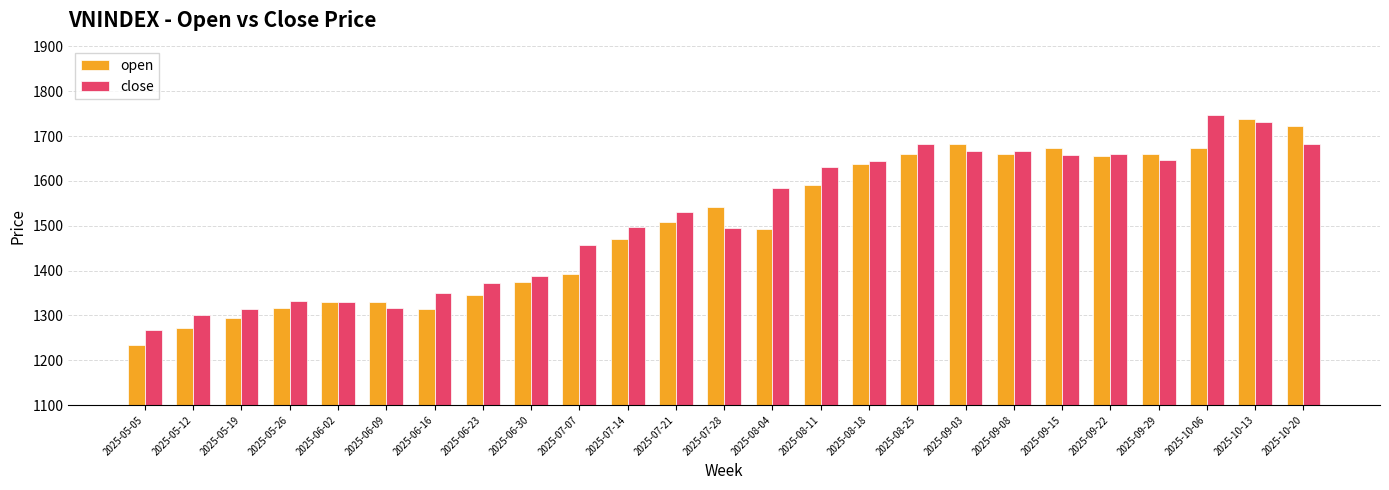

At which category does the chart reach its peak across all series?

2025-10-06